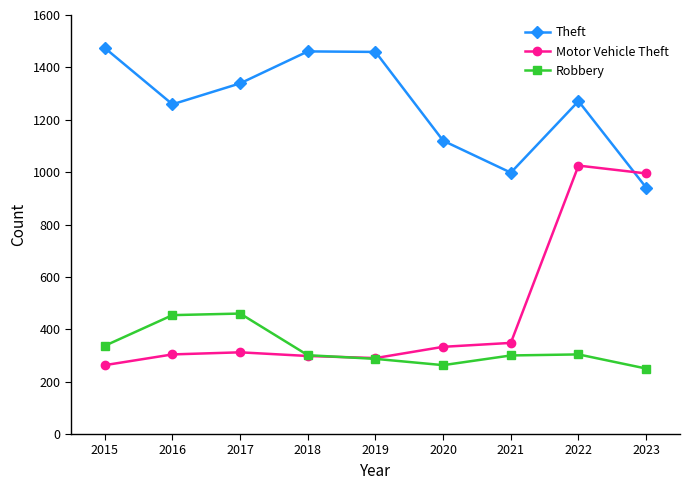

What is the maximum value shown in the chart?

1474